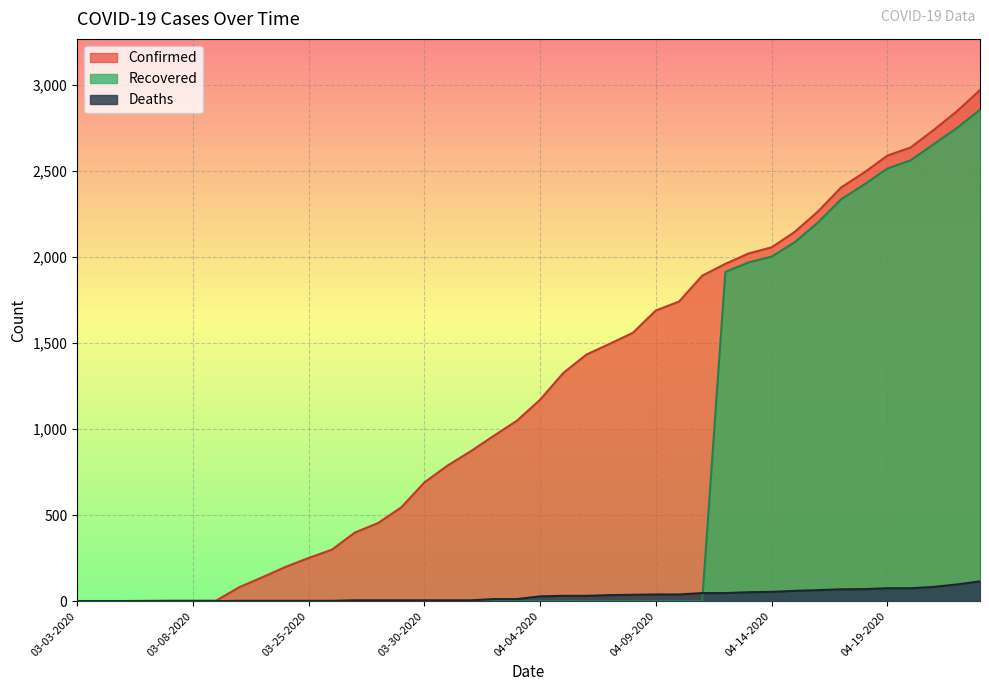

At which label does Deaths first exceed 28?

04-05-2020